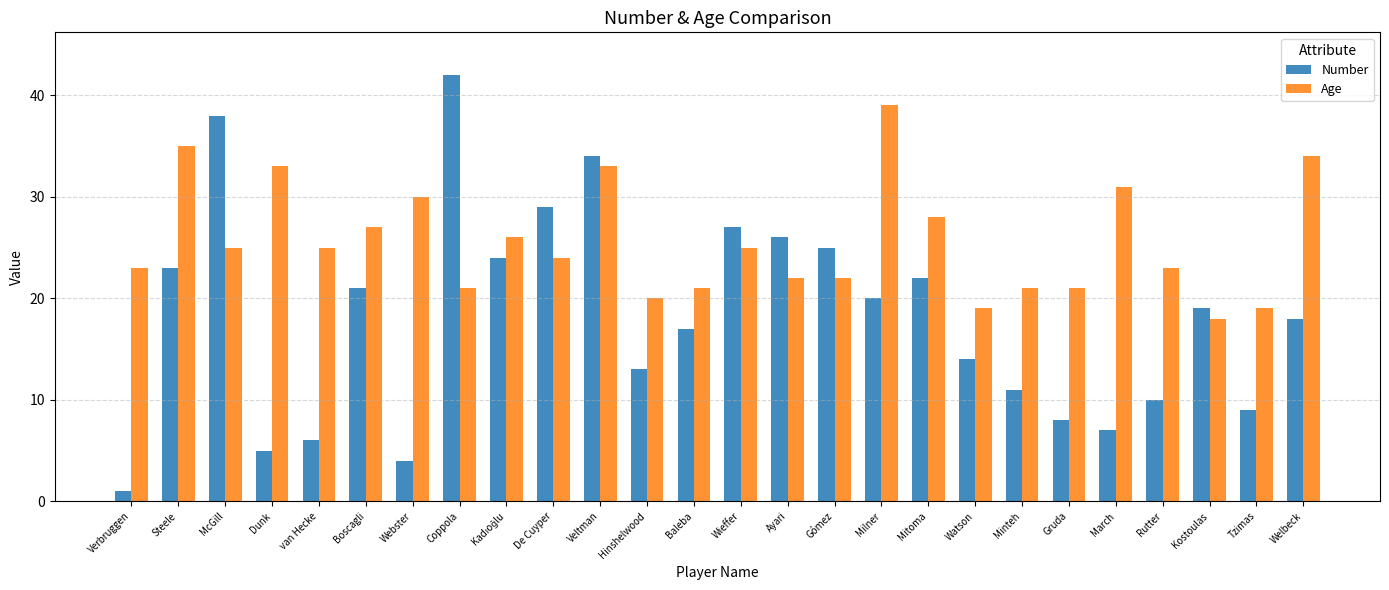

How many bars are there in each group?

2